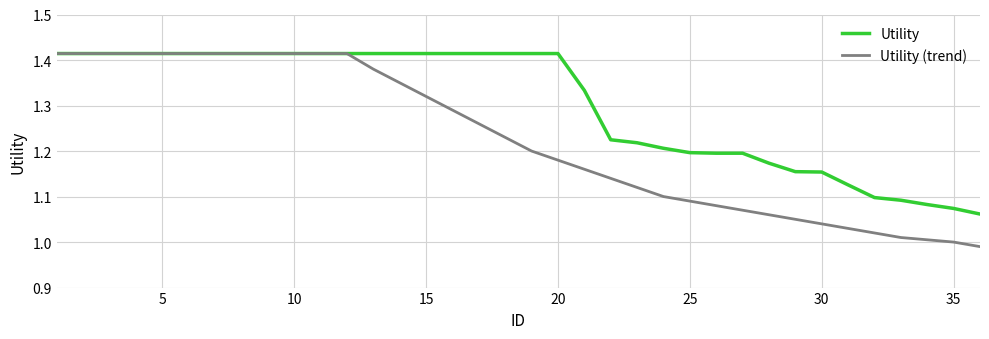

What are all the series names shown in the legend?

Utility, Utility (trend)